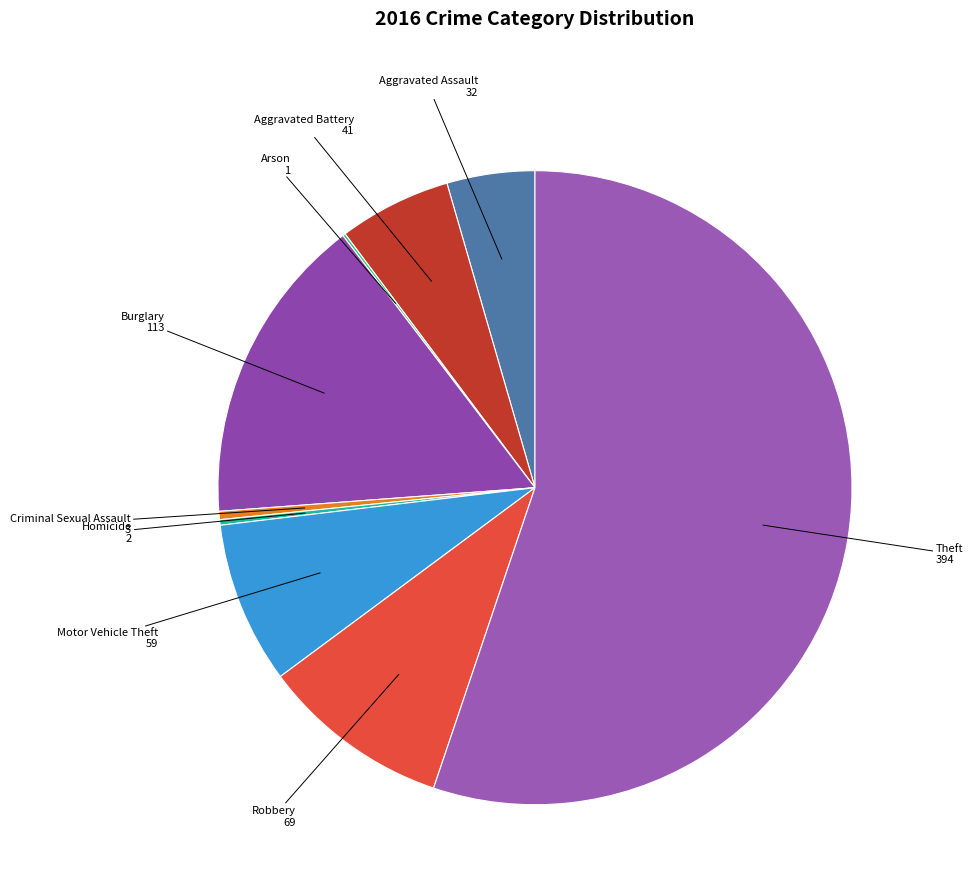

How much of the chart is everything except Theft?

44.8%